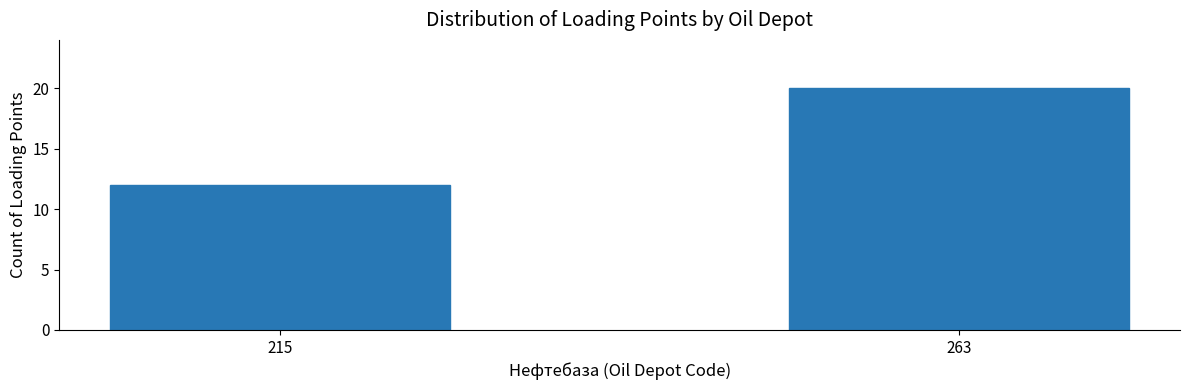

Reading left to right, extract all data points from this chart.

215=12	263=20